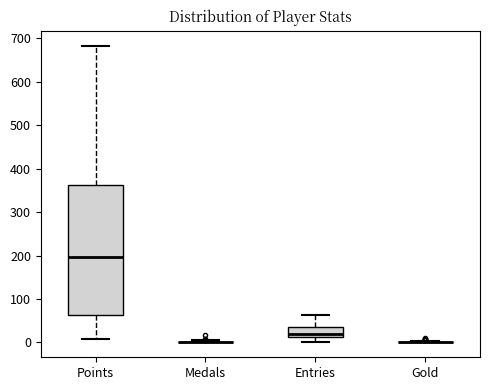

Reading left to right, read every box against the y-axis: the position of its median line, the range the box covers, and the ends of its whiskers. The values are not printed on the chart, so give them approximately, as read against the axis.

Points: median 200, box 60 to 360, whiskers 10 to 680
Medals: box collapsed to a line at 0, whiskers 0 to 10
Entries: median 20, box 10 to 40, whiskers 0 to 60
Gold: box collapsed to a line at 0, whiskers 0 to 0